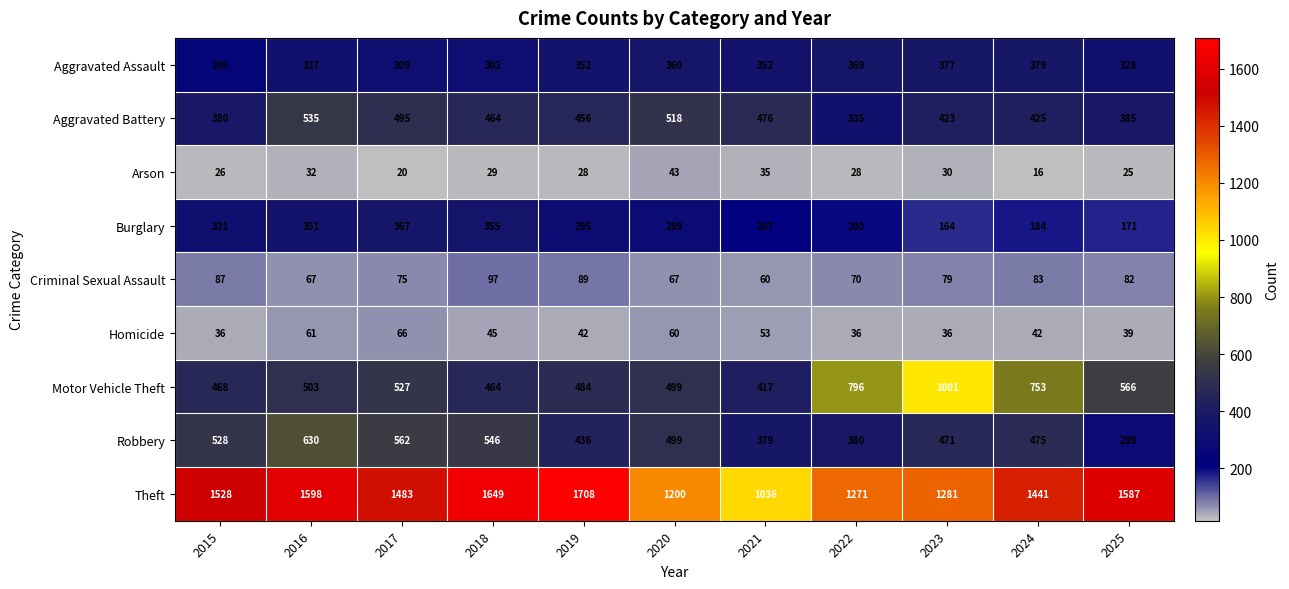

The value of Criminal Sexual Assault at 2019 is 157. True or false?

False